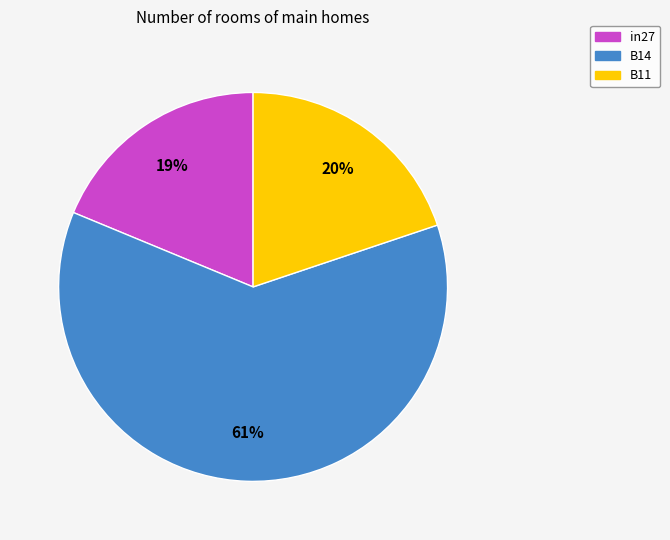

What percentage is the B11 slice, to the nearest percent?

20%